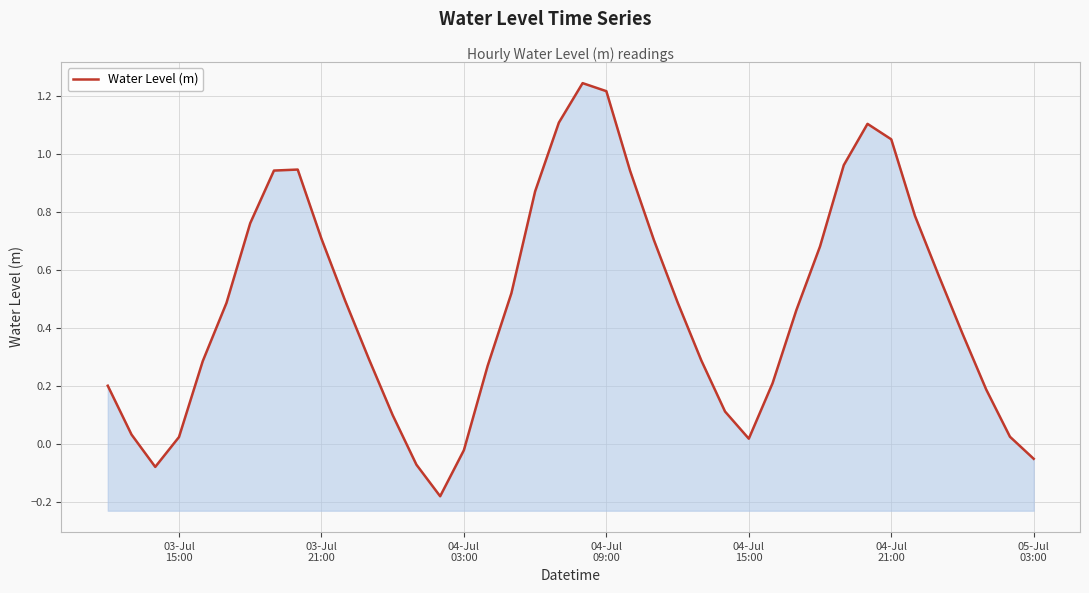

What is the average value?

0.5